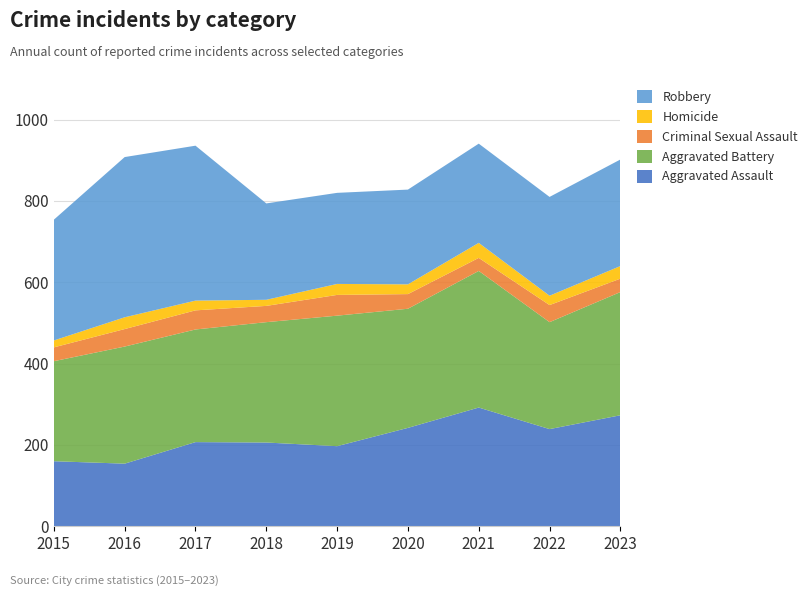

Reading left to right, list all the values displayed in this chart.

Aggravated Assault: 160	154	207	206	197	242	292	239	273
Aggravated Battery: 246	288	277	296	321	293	336	263	303
Criminal Sexual Assault: 34	43	47	40	51	36	32	42	33
Homicide: 17	29	24	15	27	24	37	23	31
Robbery: 297	394	381	237	224	233	244	243	262